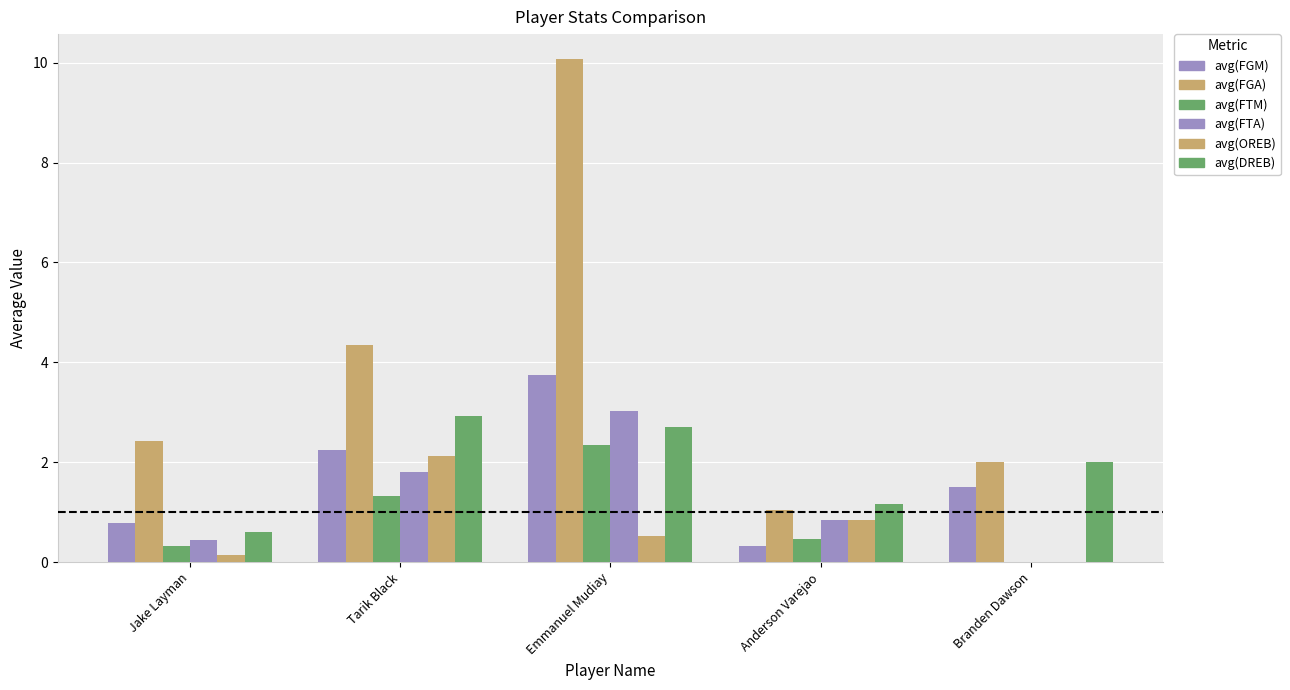

At which label does avg(DREB) first exceed 2?

Tarik Black